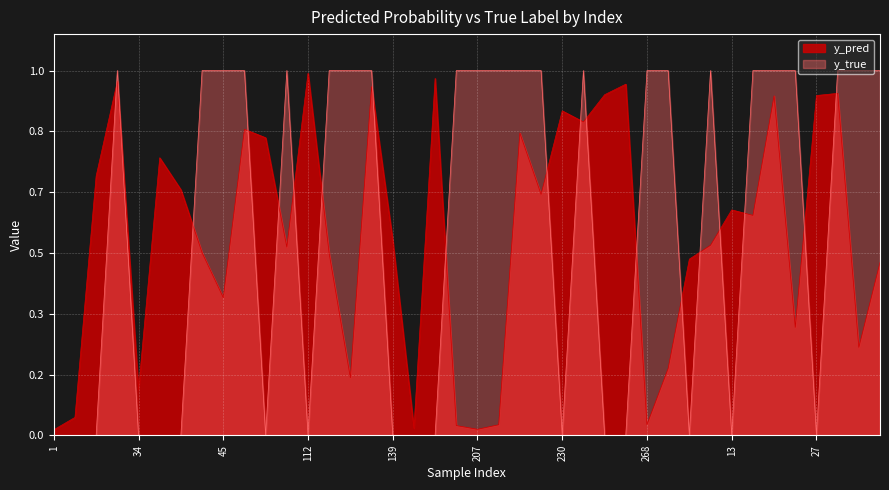

List the series in order of their overall mean, lowest first.

y_pred, y_true